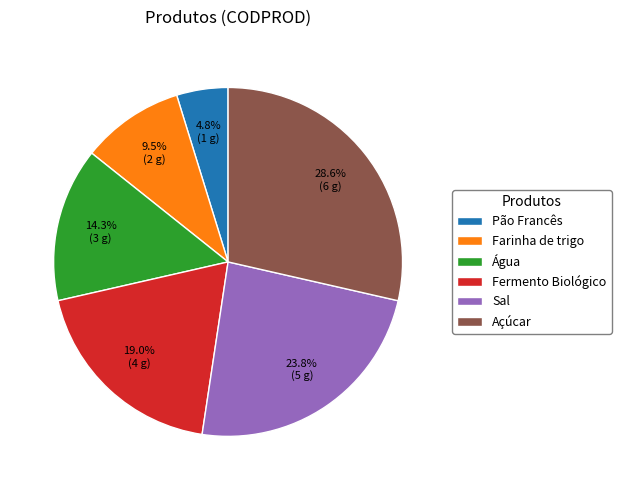

Which category has the biggest portion of the pie?

Açúcar